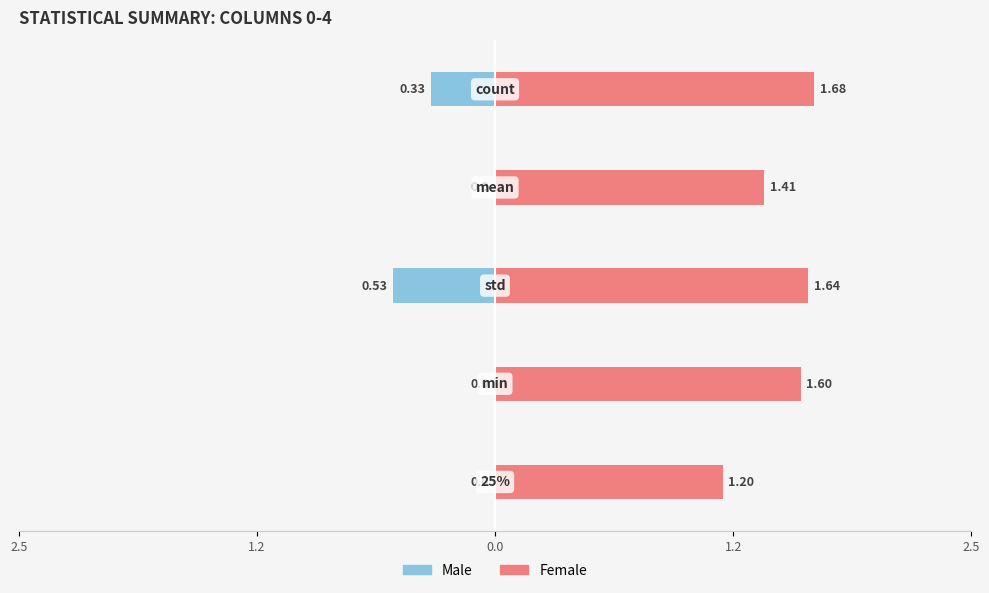

Is the value of Male at 2.5 greater than the value of Female at 2.5?

No